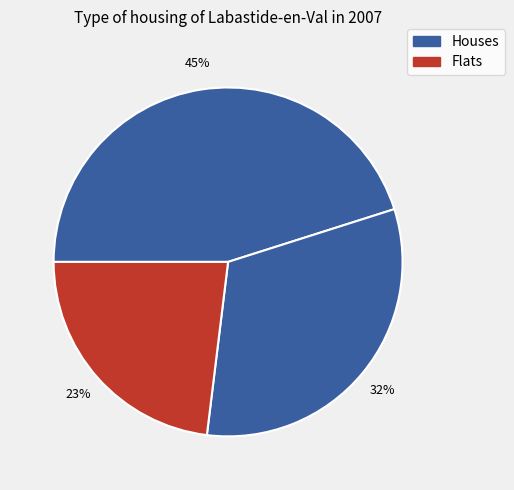

How many slices are in this pie chart?

3